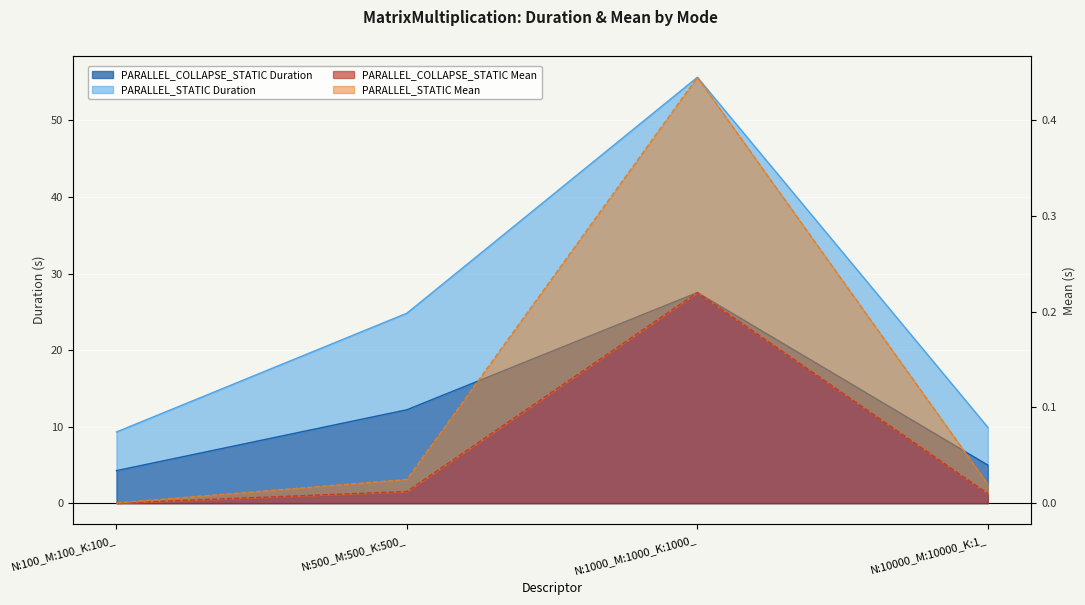

Which has a higher value, N:500_M:500_K:500_ or N:100_M:100_K:100_?

N:500_M:500_K:500_